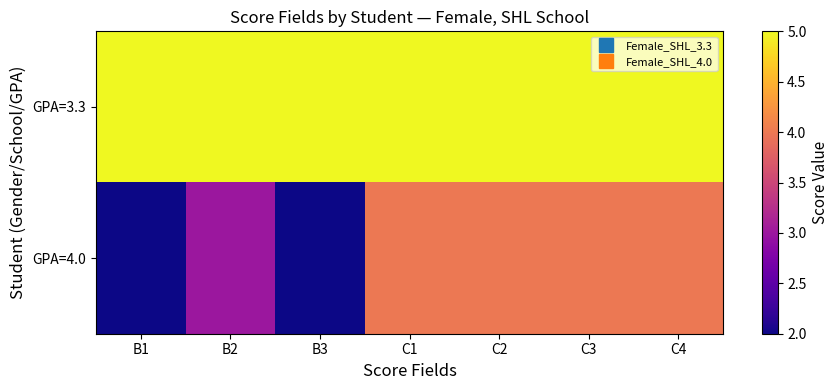

Reading left to right, what are all the values shown in this chart?

GPA=3.3: B1=5	B2=5	B3=5	C1=5	C2=5	C3=5	C4=5
GPA=4.0: B1=2	B2=3	B3=2	C1=4	C2=4	C3=4	C4=4